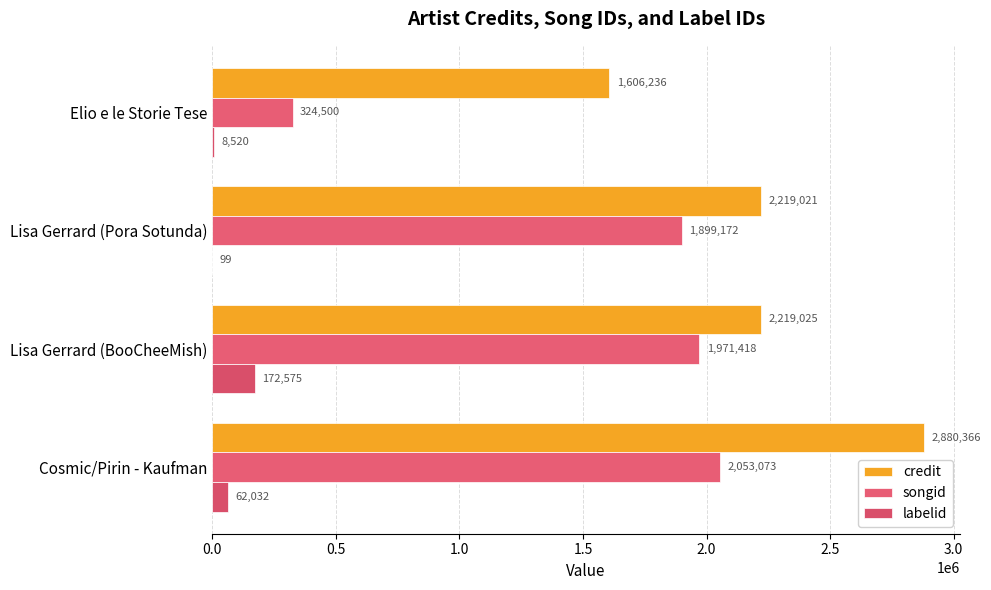

What are all the series names shown in the legend?

credit, songid, labelid